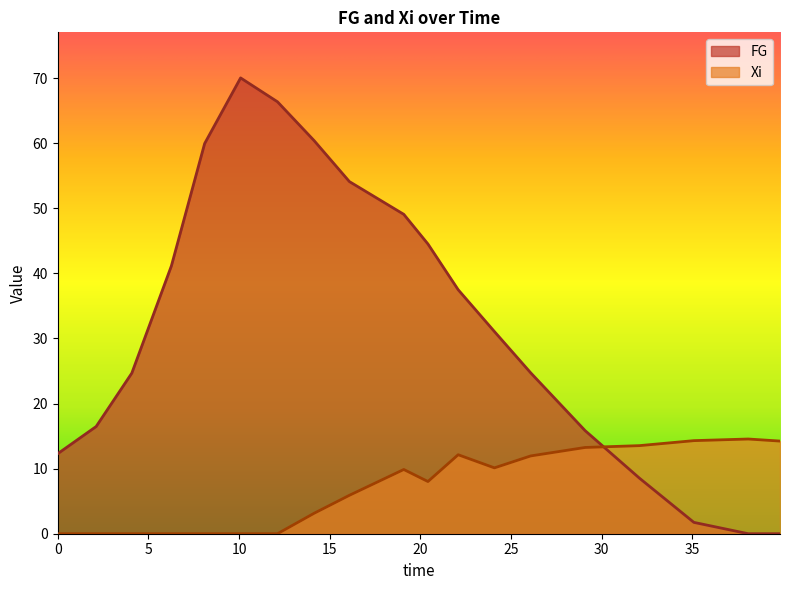

List the series in order of their peak value, highest first.

FG, Xi